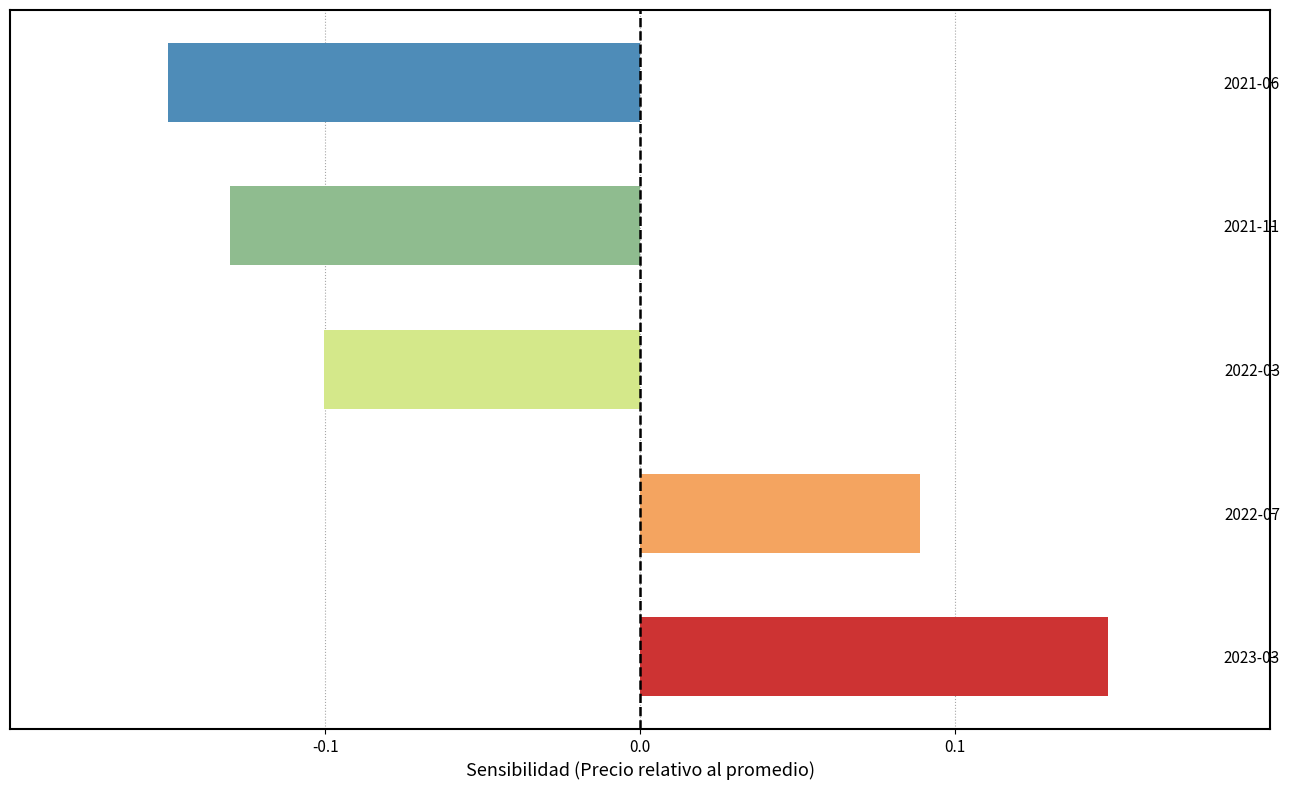

What is the difference between the maximum and second lowest values?

0.3